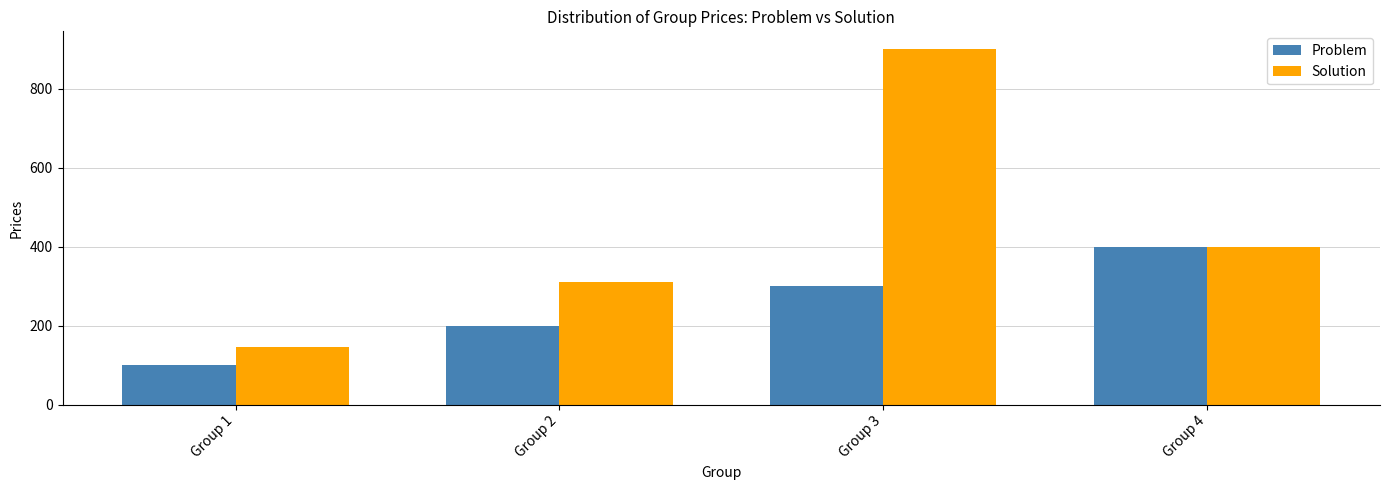

What is the lowest value of the Problem series?

100